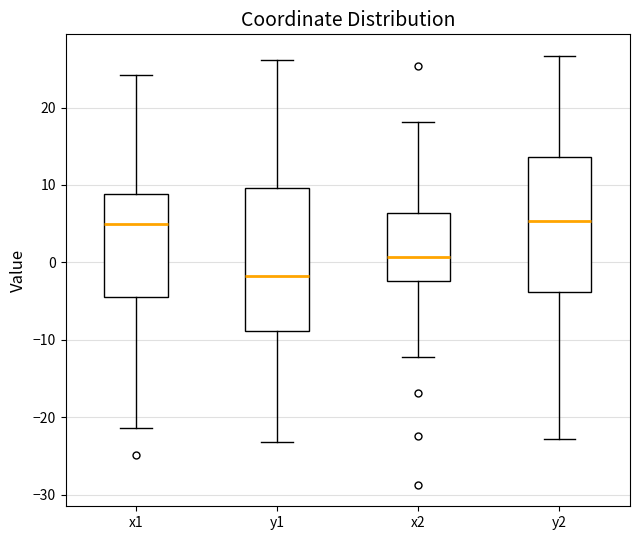

Comparing the boxes themselves (not the whiskers), which one is the tallest?

y1